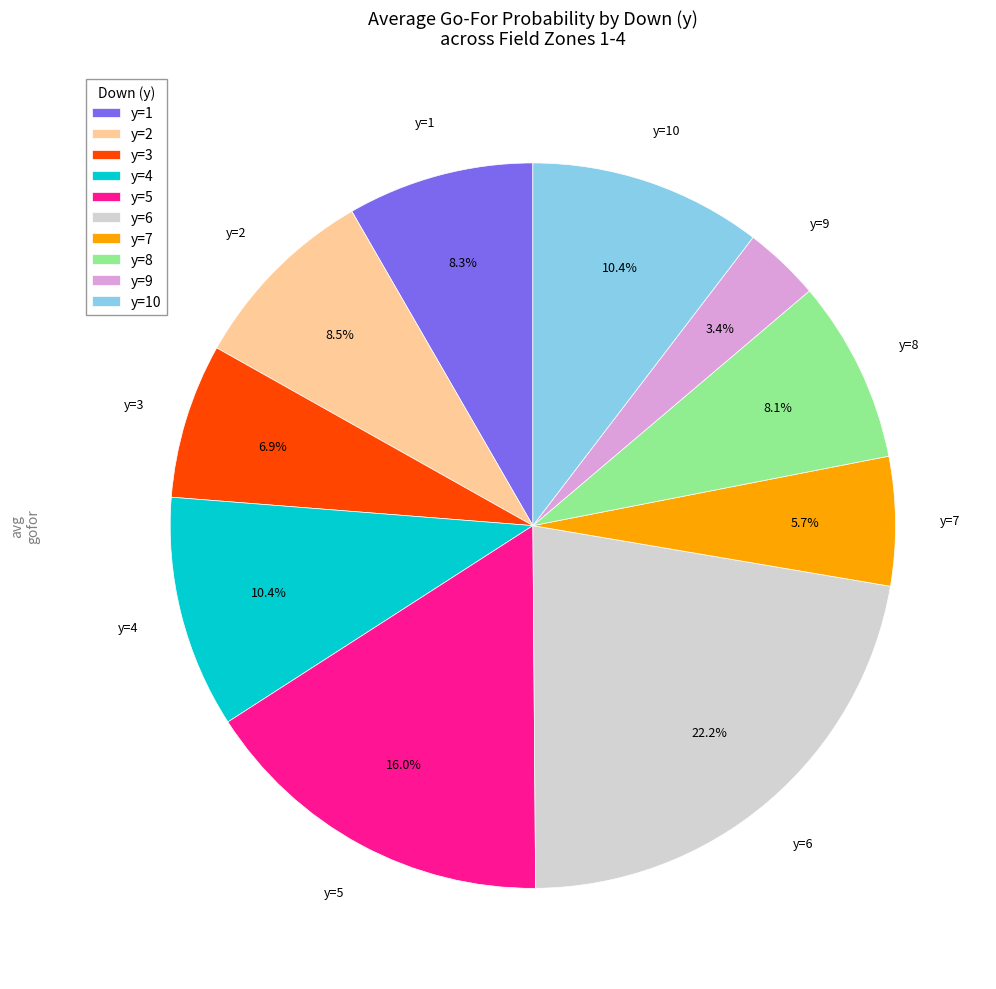

Do y=10 and y=5 together represent more than half of the pie?

No